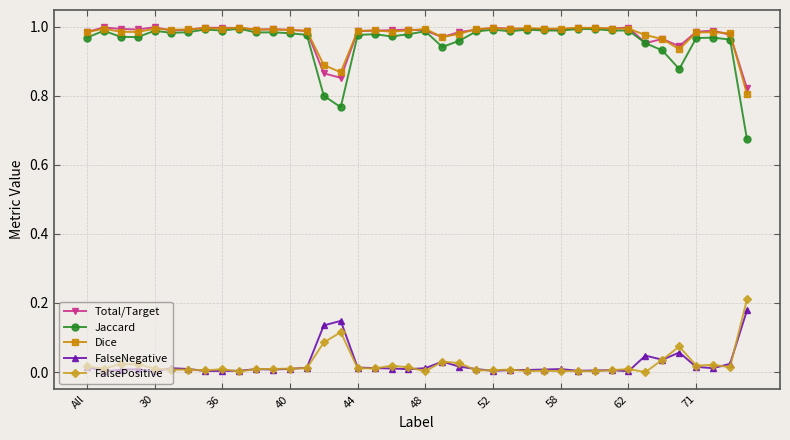

True or false: Total/Target has more than 1 points higher than both neighbors.

True